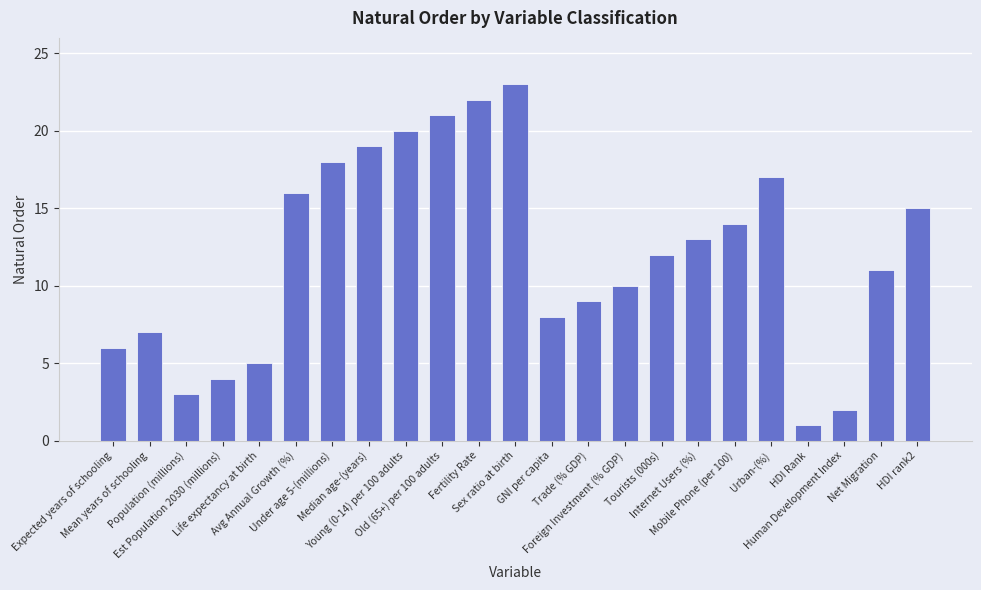

True or false: the data shows 2 at Human Development Index.

True